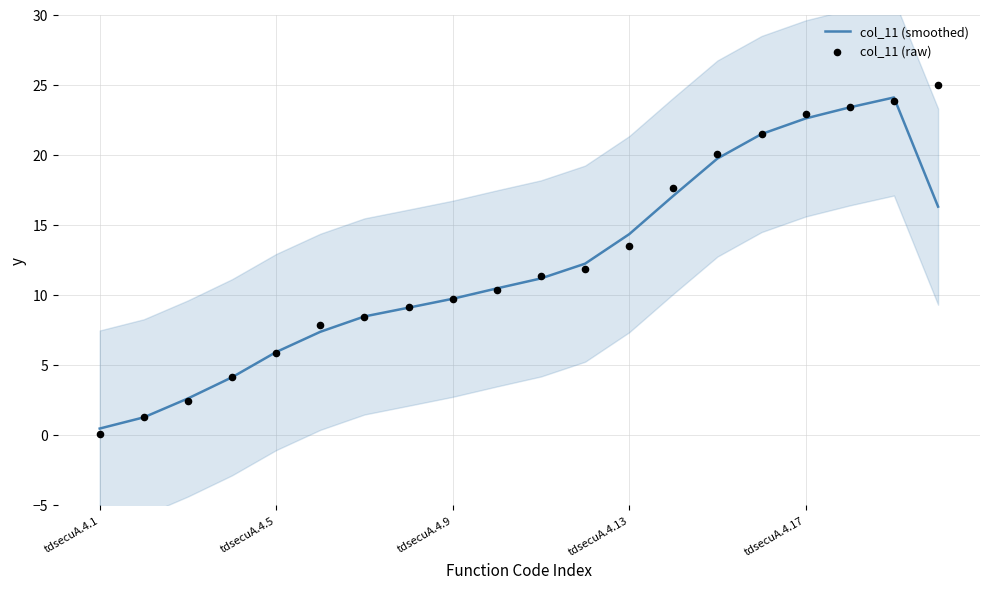

Which series reaches the minimum Y coordinate?

col_11 (raw)